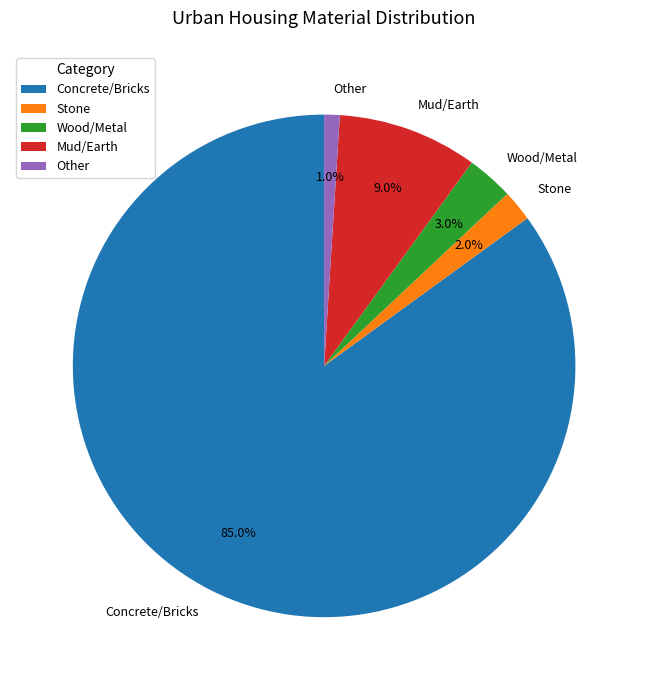

Which category has the smallest portion of the pie?

Other